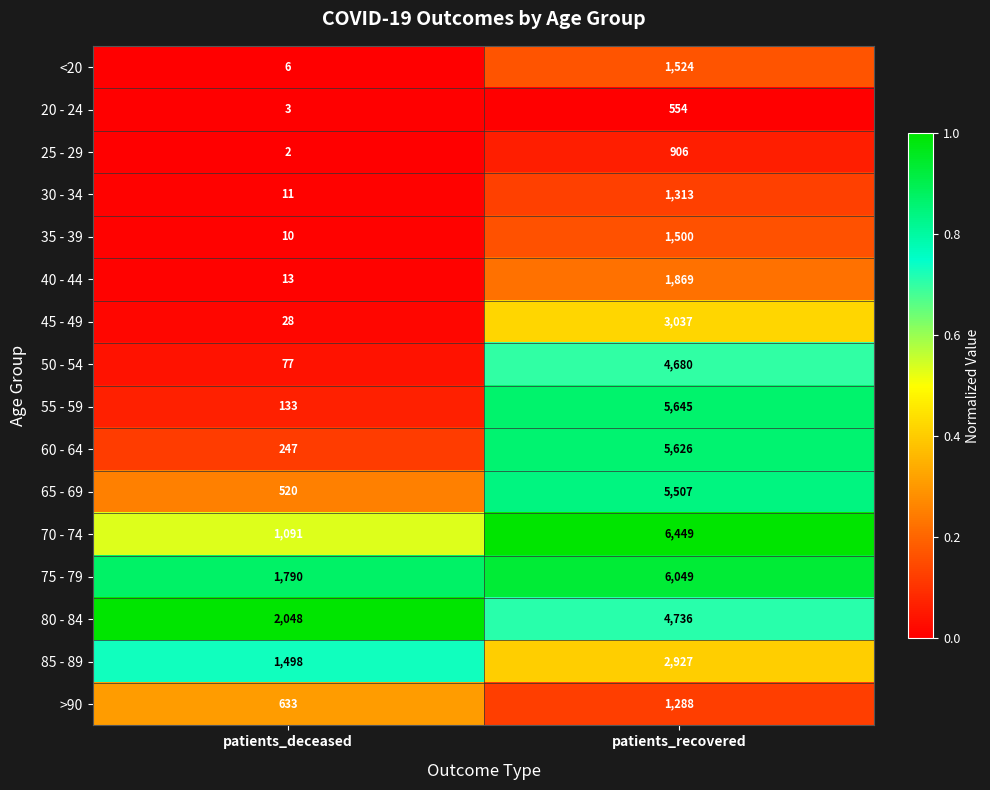

Which category has the highest value across all series?

patients_recovered